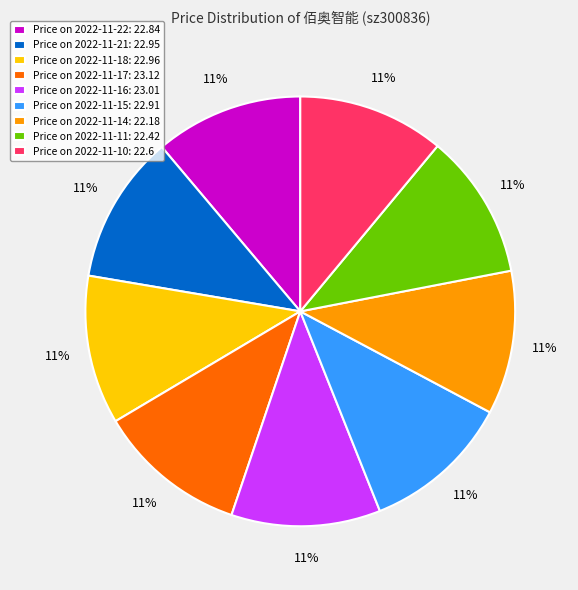

Is it true that Price on 2022-11-16: 23.01 is 20% of the pie?

False